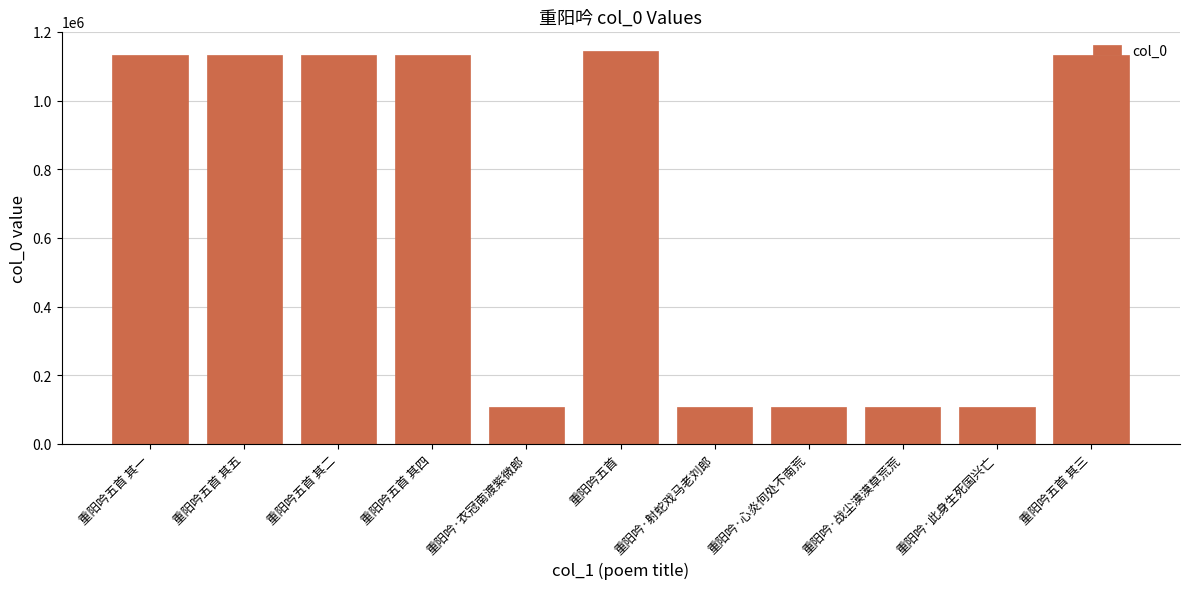

The value at 重阳吟·射蛇戏马老刘郎 is 106480. True or false?

True